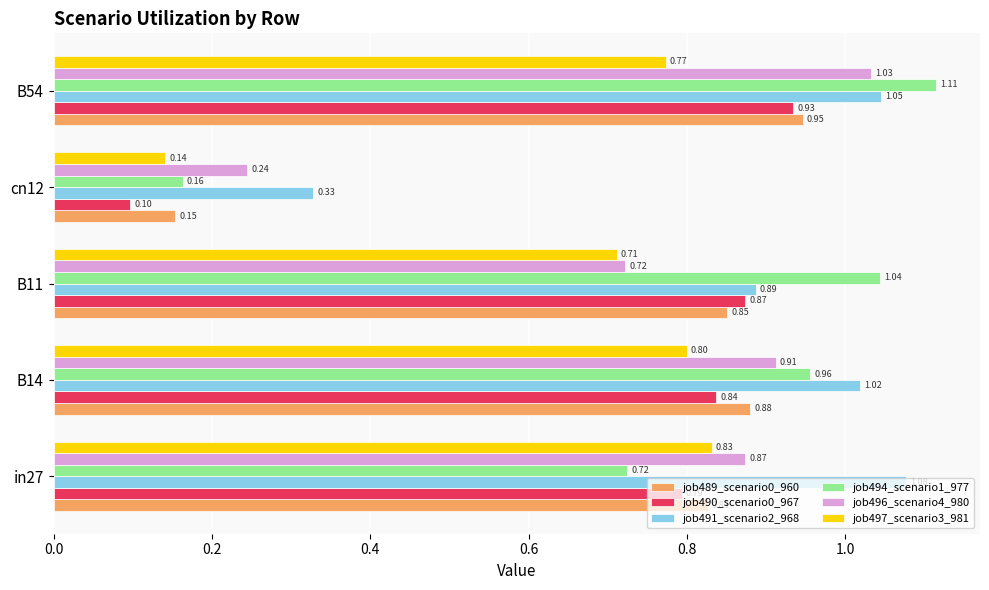

At B54, list the series in order from smallest to largest.

job497_scenario3_981, job490_scenario0_967, job489_scenario0_960, job496_scenario4_980, job491_scenario2_968, job494_scenario1_977